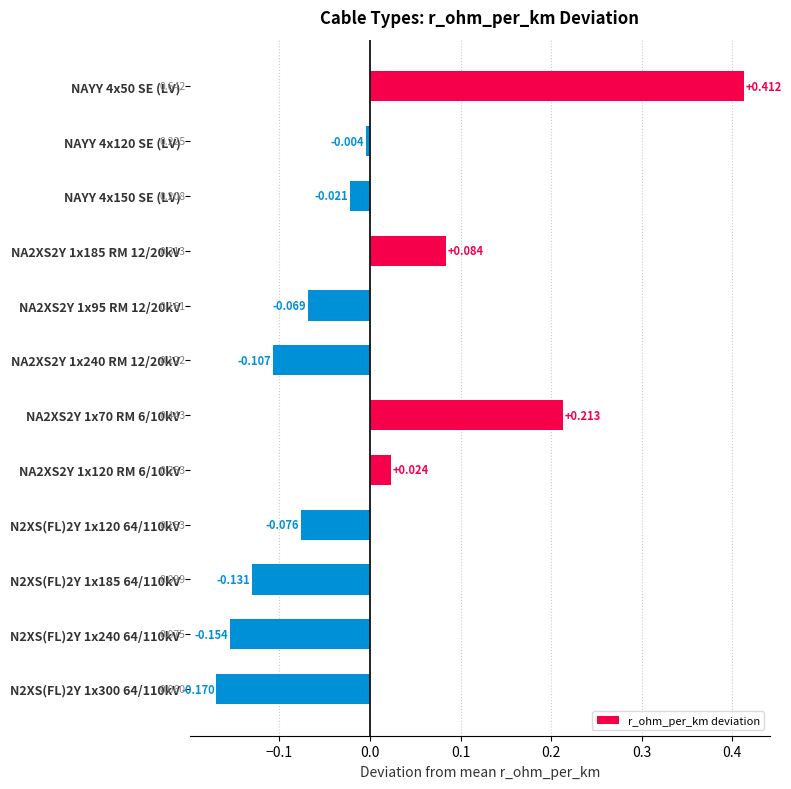

What is the difference between the maximum and minimum values?

0.6